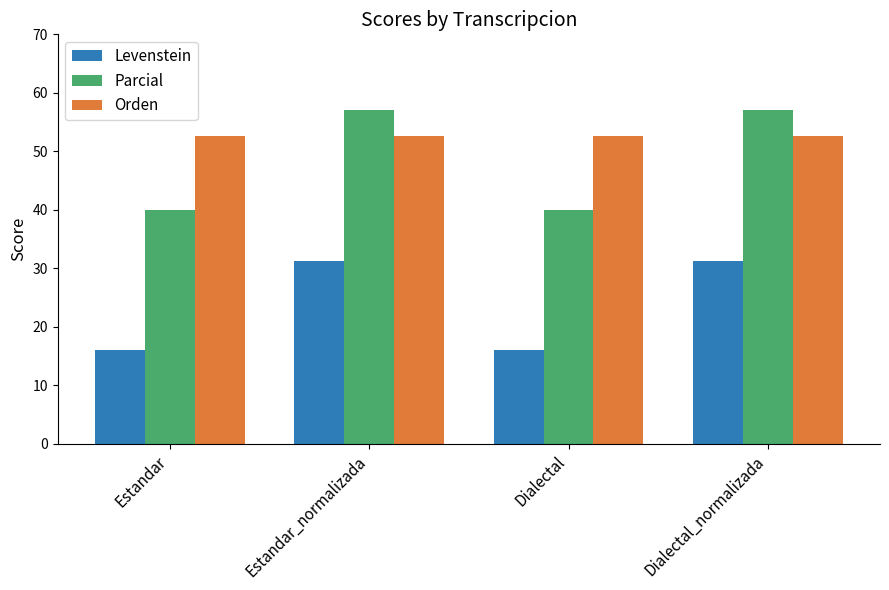

Read the Orden value at Estandar_normalizada.

52.6